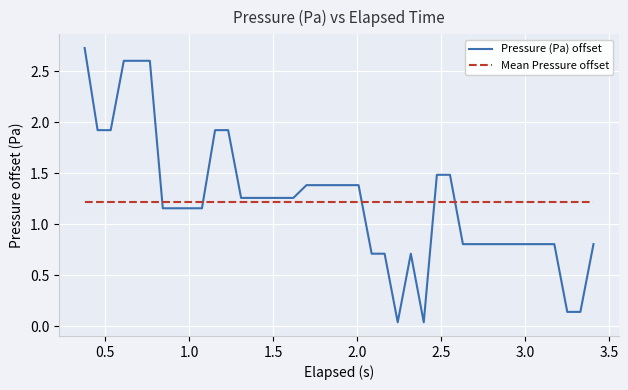

Which series has the widest spread of values?

Pressure (Pa) offset